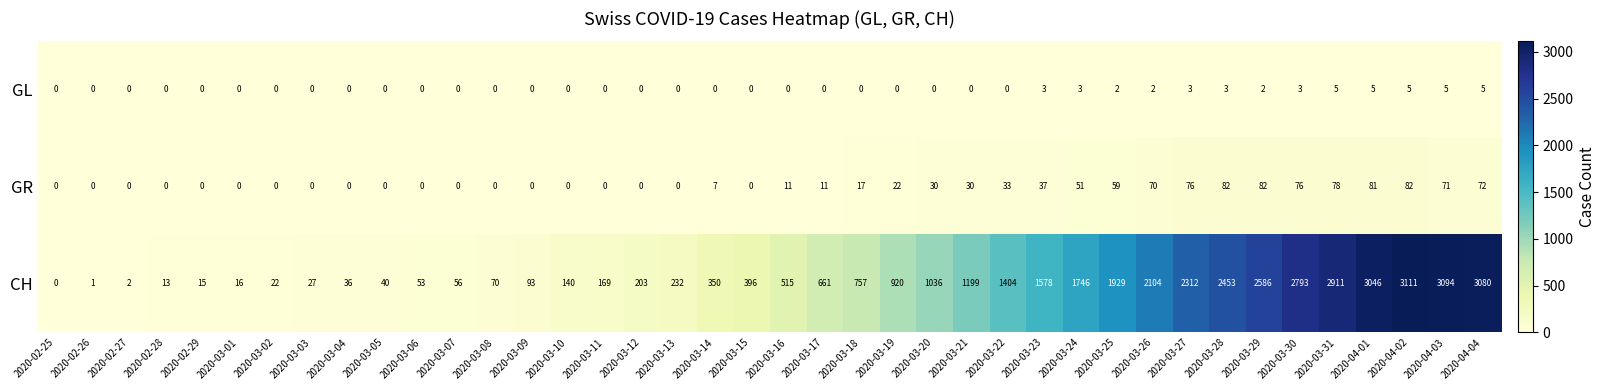

Count the GL values in the range 0 to 3.

35